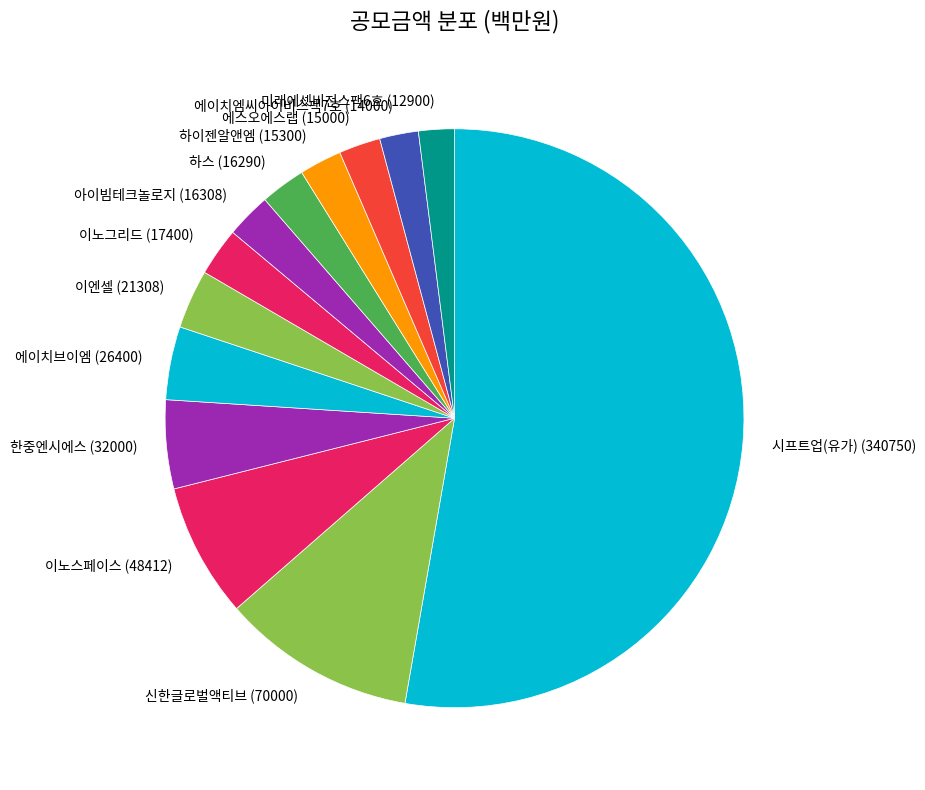

What is the largest slice in the pie chart?

시프트업(유가) (340750)